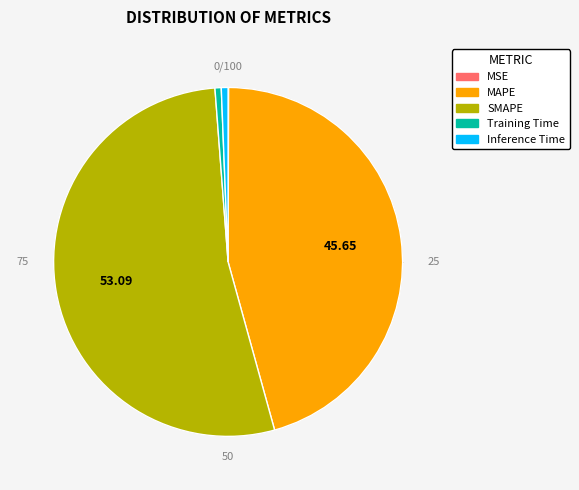

True or false: MSE accounts for 1% of the total.

False